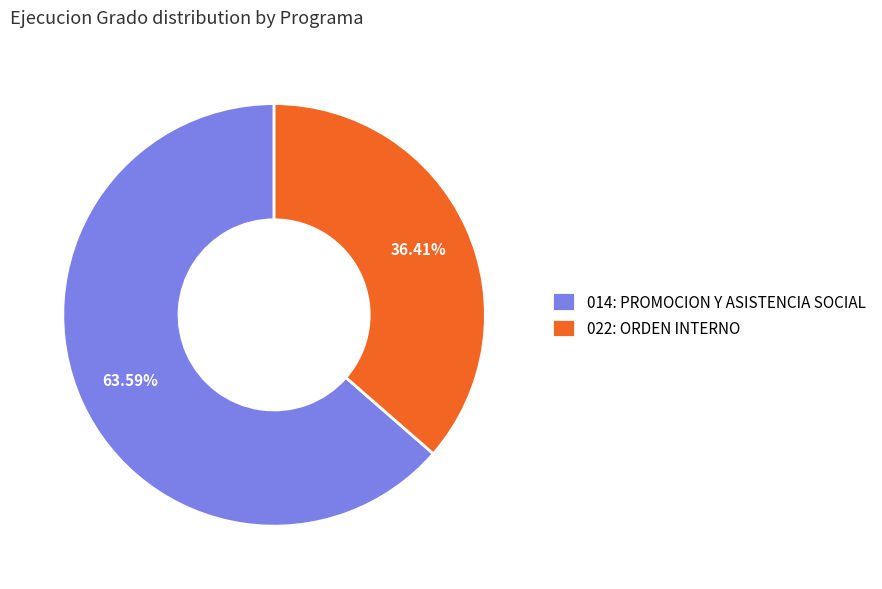

To the nearest percent, what is the average slice percentage?

50%